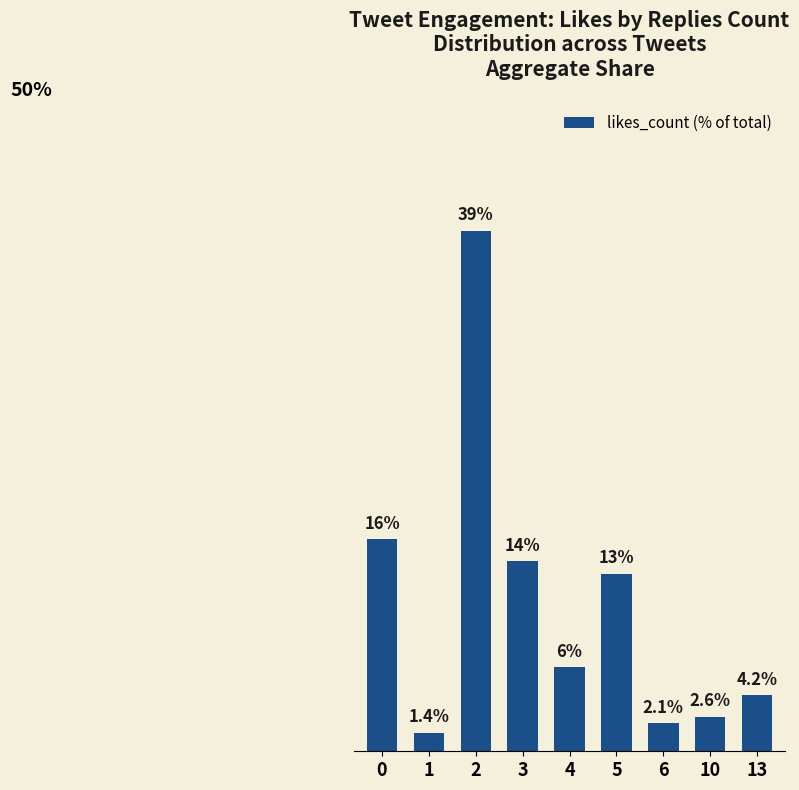

Rank the categories by value from highest to lowest.

2, 0, 3, 5, 4, 13, 10, 6, 1